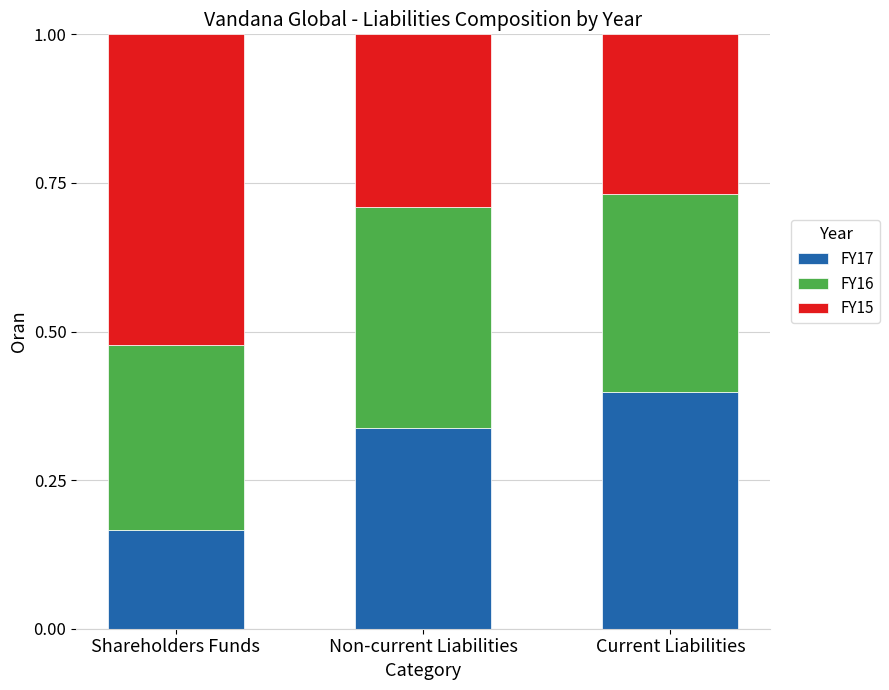

True or false: FY17 has a value of 0.1 at Shareholders Funds.

False